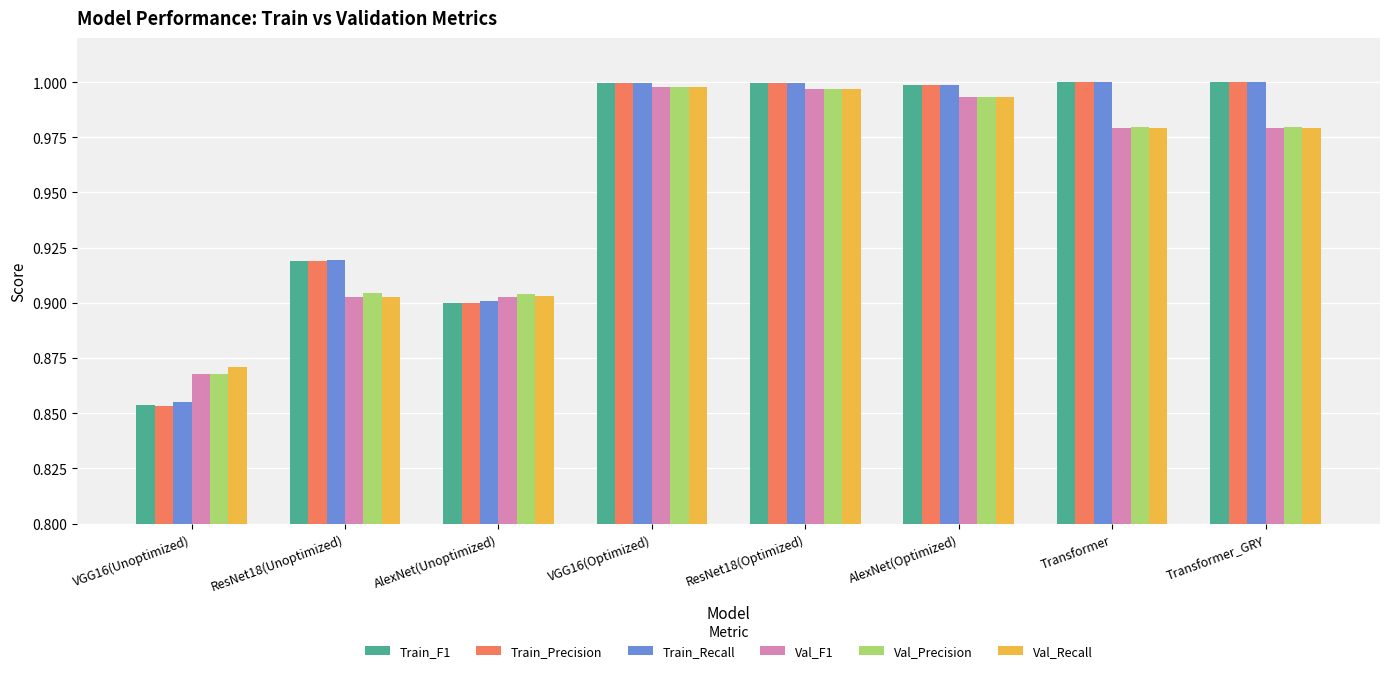

Which series has the widest spread of values?

Train_Precision